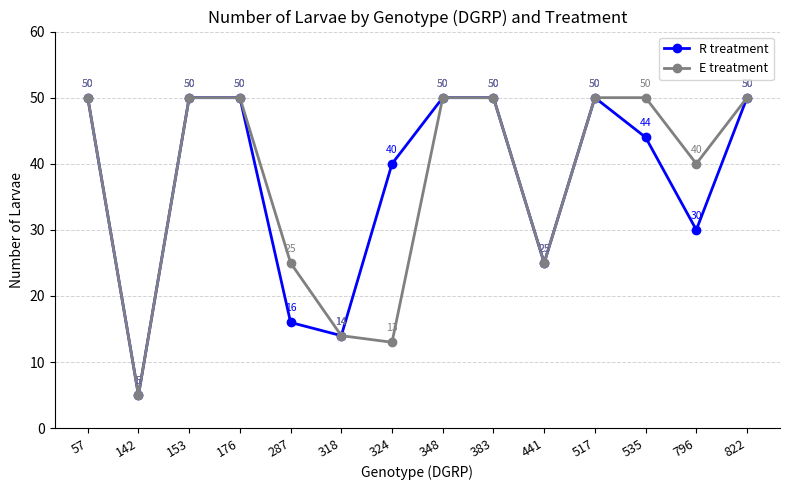

What is the total value across all series at 153?

100